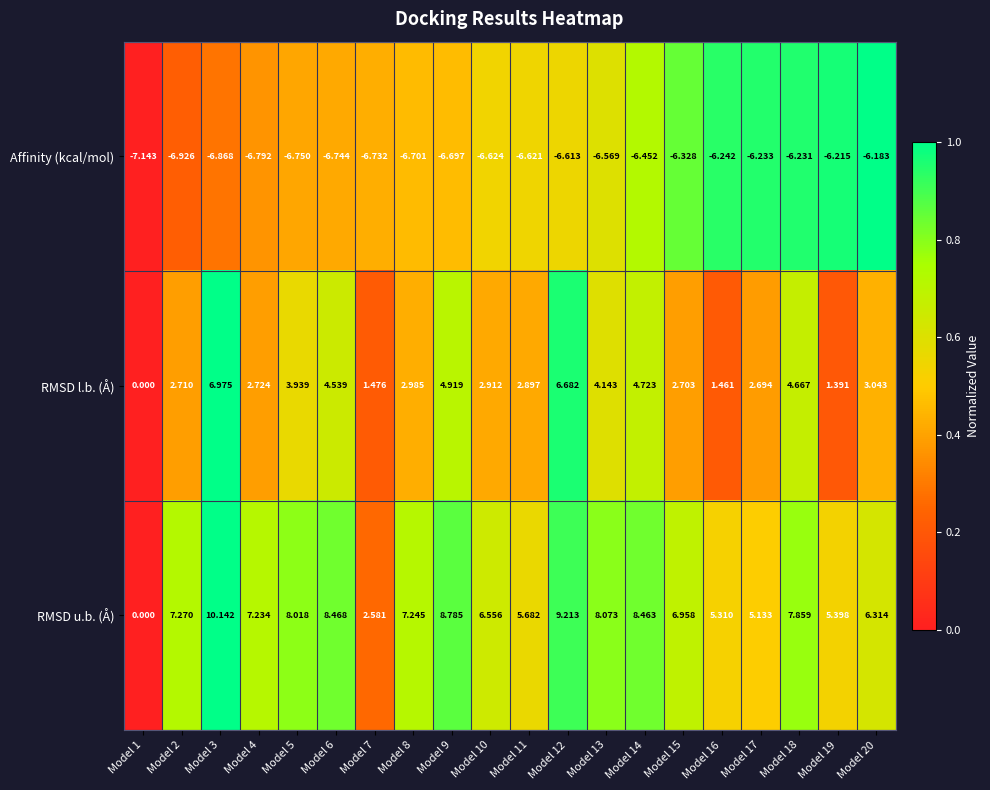

Rank the series by their maximum value, from highest to lowest.

RMSD u.b. (Å), RMSD l.b. (Å), Affinity (kcal/mol)